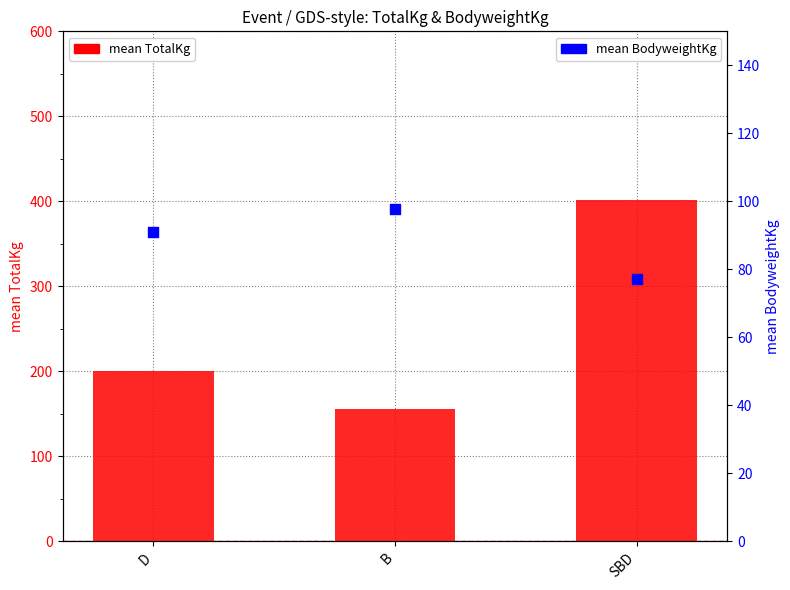

At how many categories does at least one series exceed 336?

1